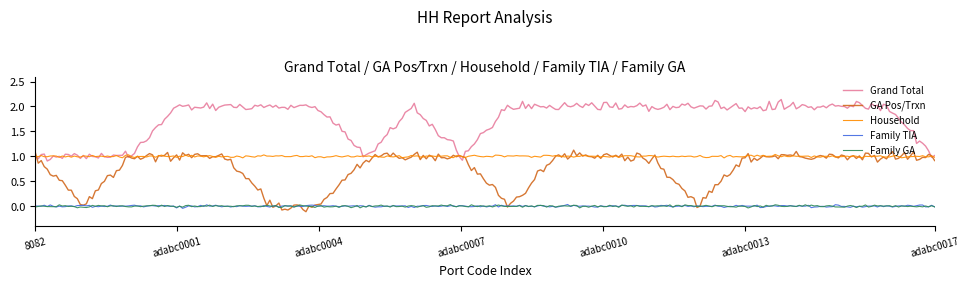

True or false: Grand Total and Family GA cross at least once.

False